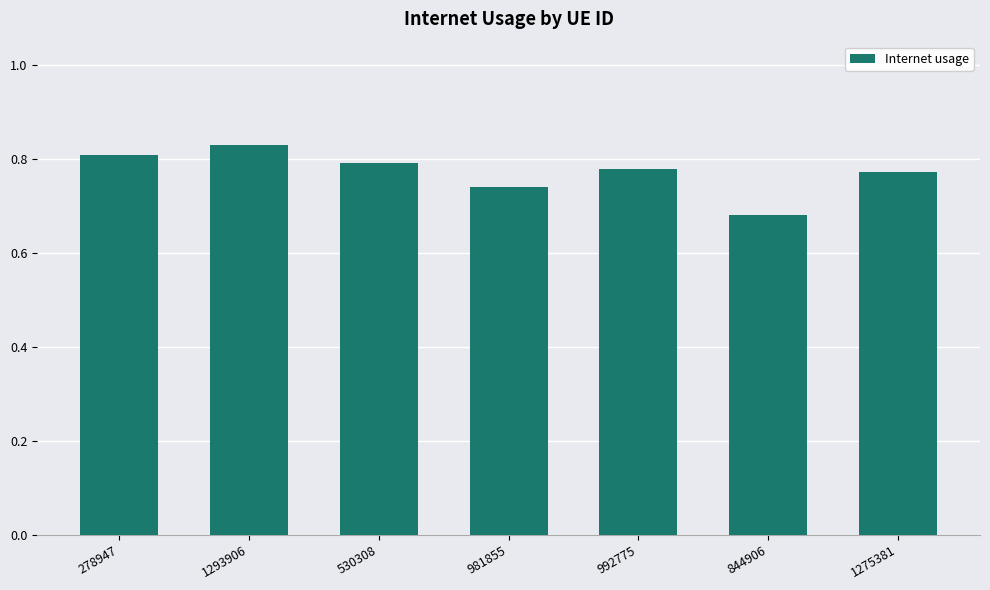

The chart shows a value of 0.5 at 1275381. True or false?

False